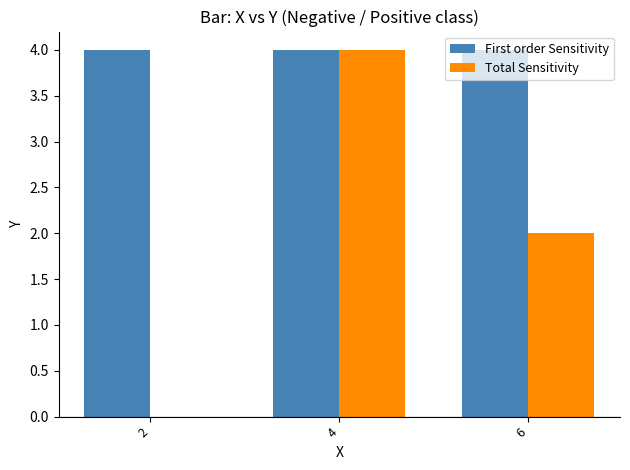

Reading right to left, what are all the values shown in this chart?

First order Sensitivity: 6=4	4=4	2=4
Total Sensitivity: 6=2	4=4	2=0